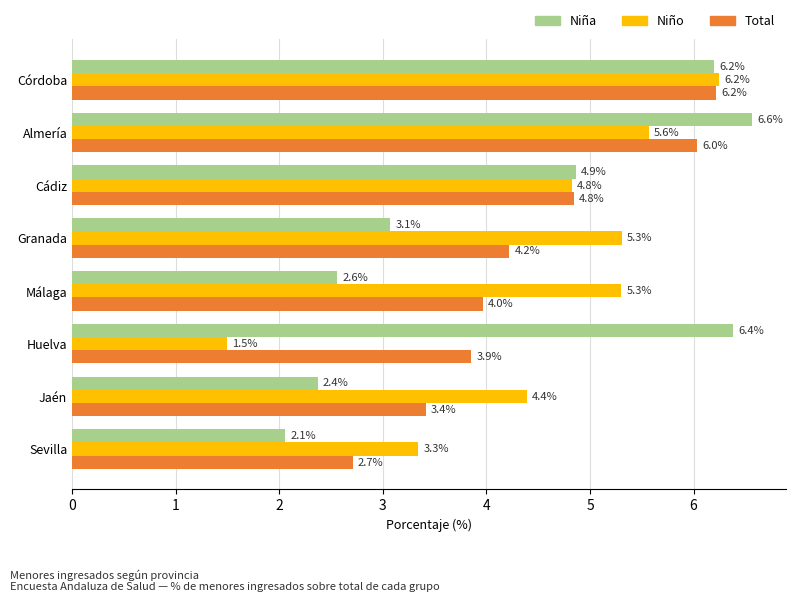

Which series has the largest total across all categories?

Niño